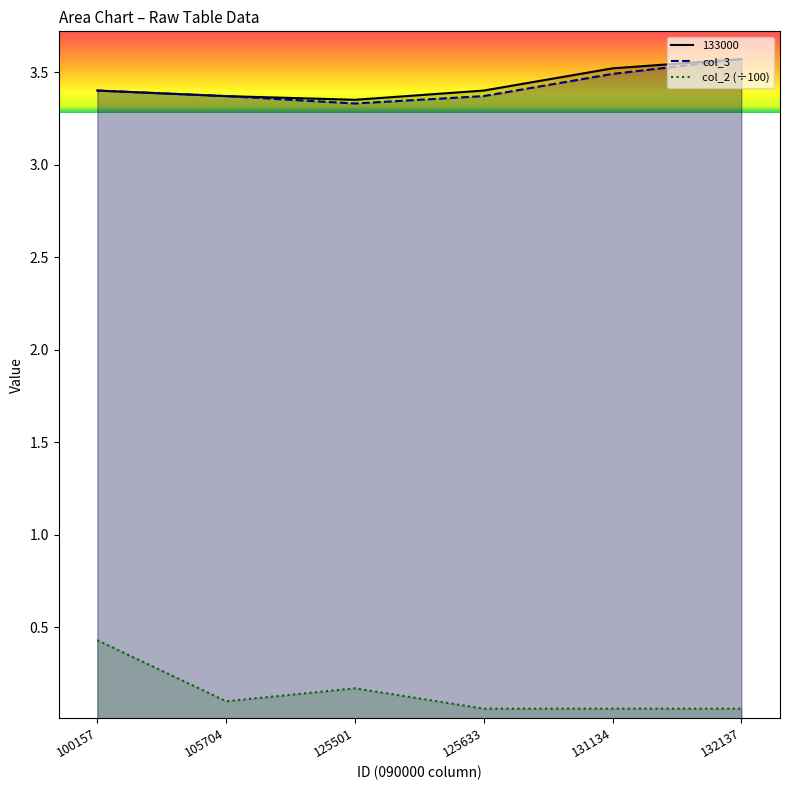

Rank the categories by col_2 value from highest to lowest.

100157, 125501, 105704, 125633, 131134, 132137